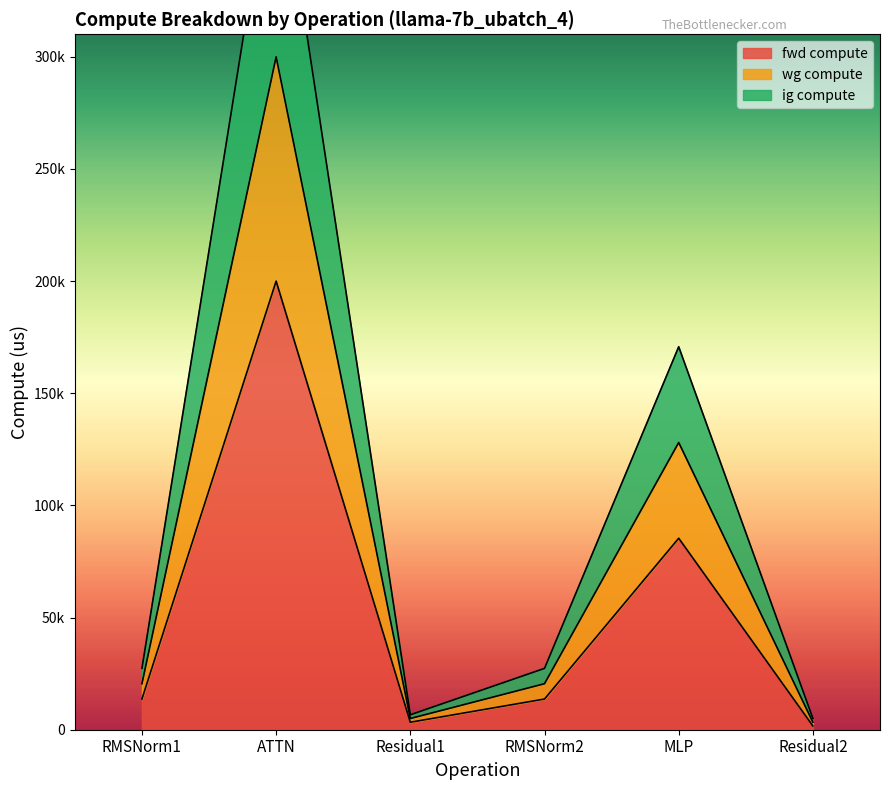

Rank the categories by fwd compute value from lowest to highest.

Residual2, Residual1, RMSNorm1, RMSNorm2, MLP, ATTN